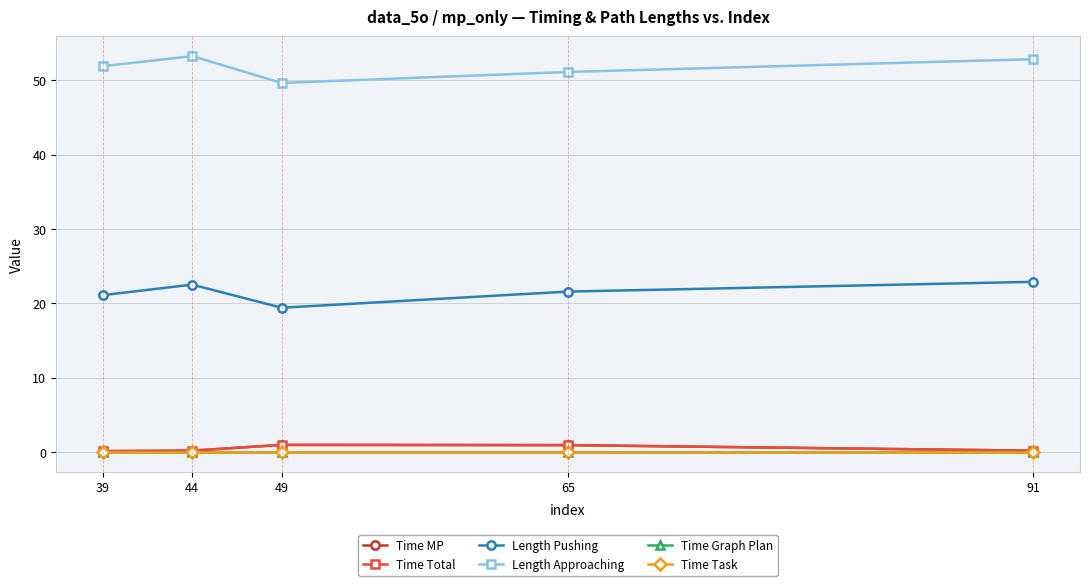

What is the spread (max minus min) of values at 65?

51.1